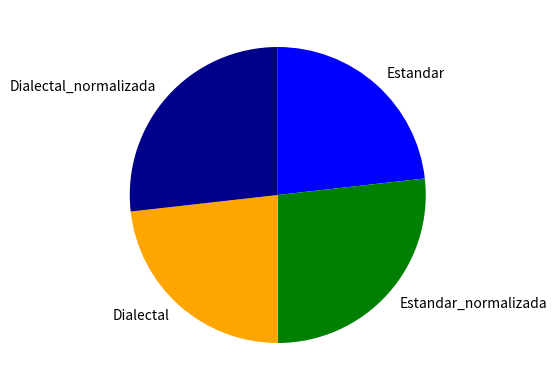

How many segments does this pie chart have?

4